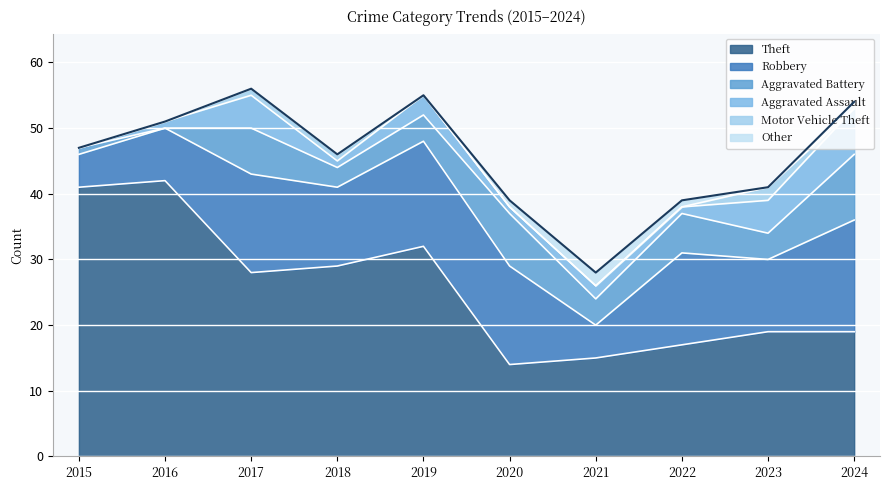

Rank the categories by Theft value from highest to lowest.

2016, 2015, 2019, 2018, 2017, 2023, 2024, 2022, 2021, 2020